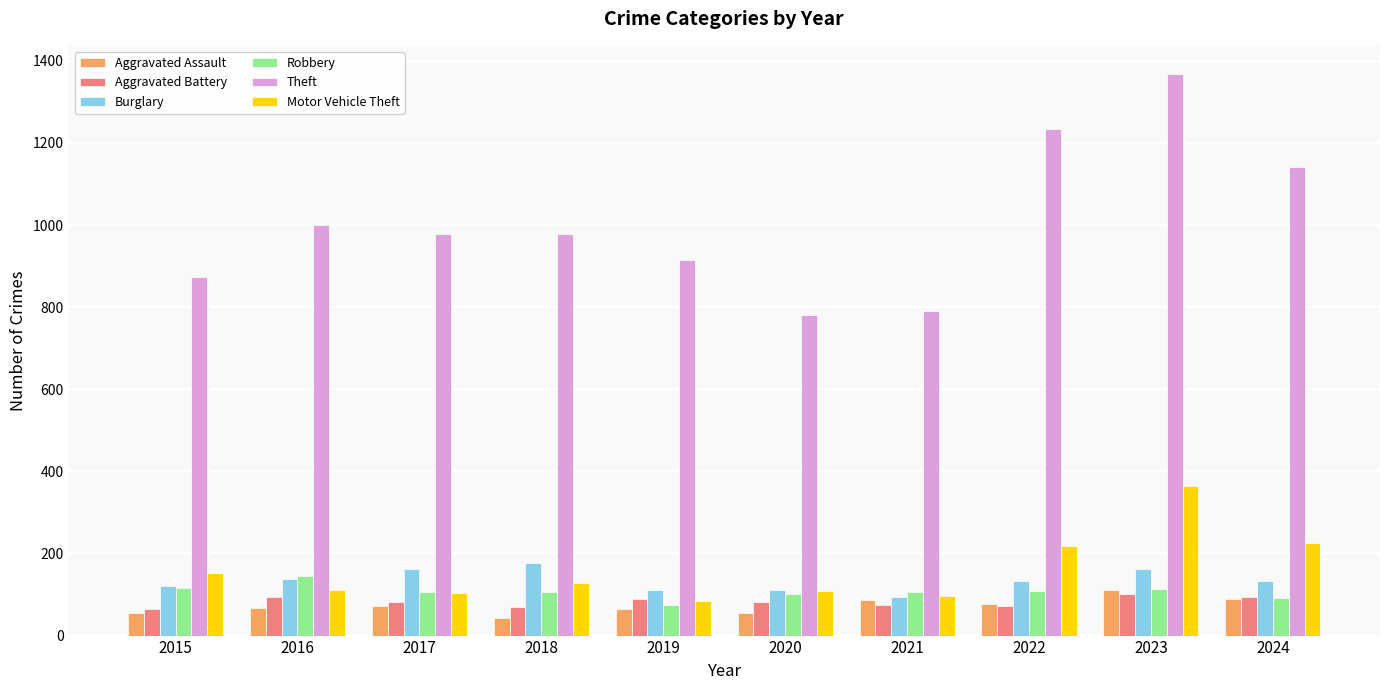

What is the difference between the Motor Vehicle Theft values at 2024 and 2019?

142